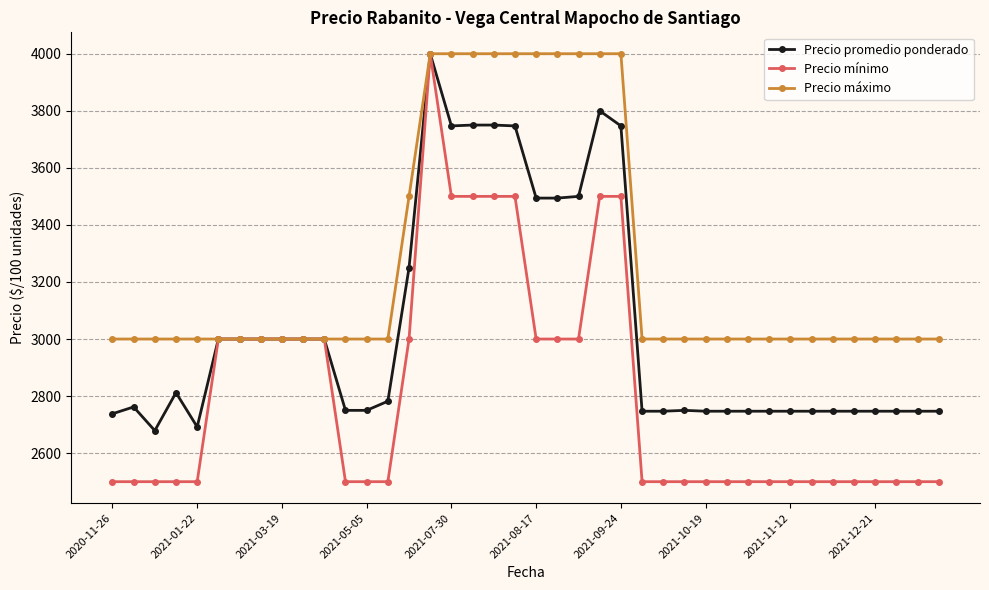

At how many categories does at least one series exceed 3614?

10